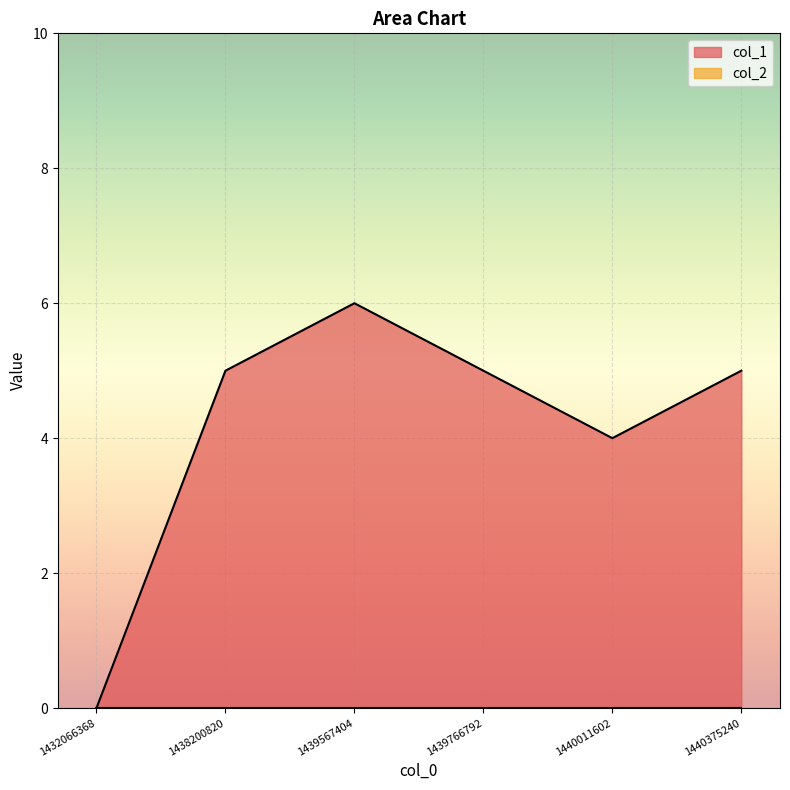

True or false: the data shows 7 at 1439766792.

False